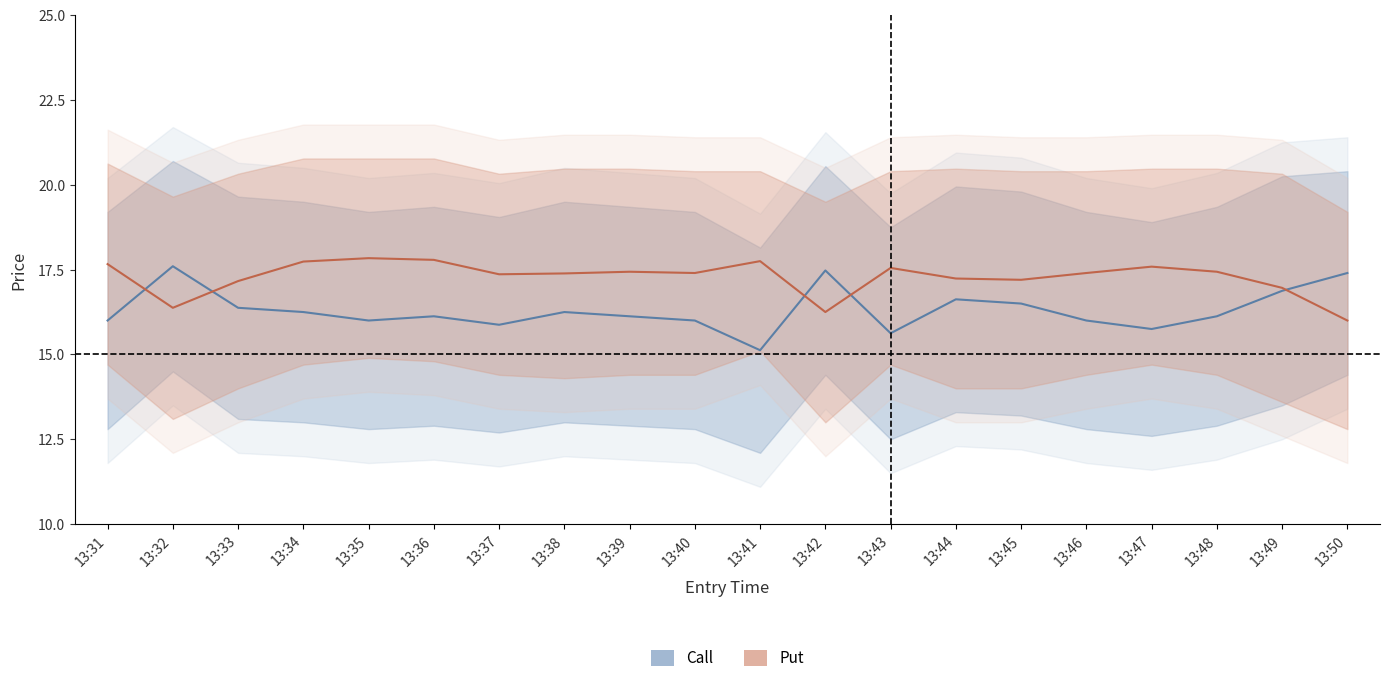

What is the value of the Call (entry_bid / sl) point at the 18th from the left?

16.1